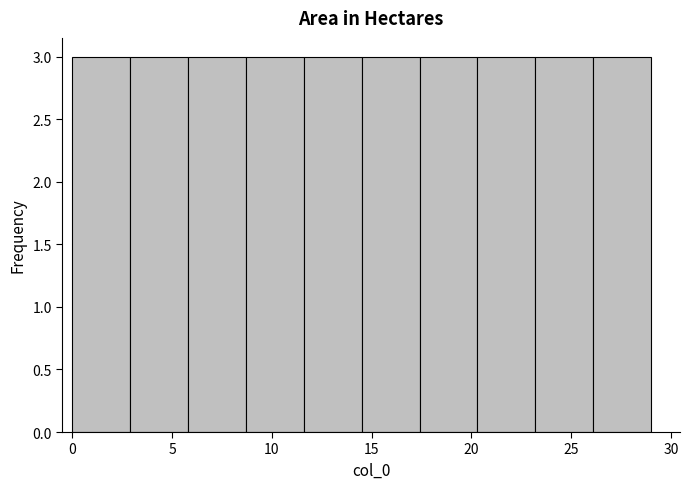

Reading left to right, transcribe this chart: for each bar, give the range it covers on the x-axis and its height. Neither the bar edges nor the heights are printed on the chart, so give them approximately, as read against the axes.

0.0 to 2.9: 3
2.9 to 5.8: 3
5.8 to 8.7: 3
8.7 to 11.6: 3
11.6 to 14.5: 3
14.5 to 17.4: 3
17.4 to 20.3: 3
20.3 to 23.2: 3
23.2 to 26.1: 3
26.1 to 29.0: 3